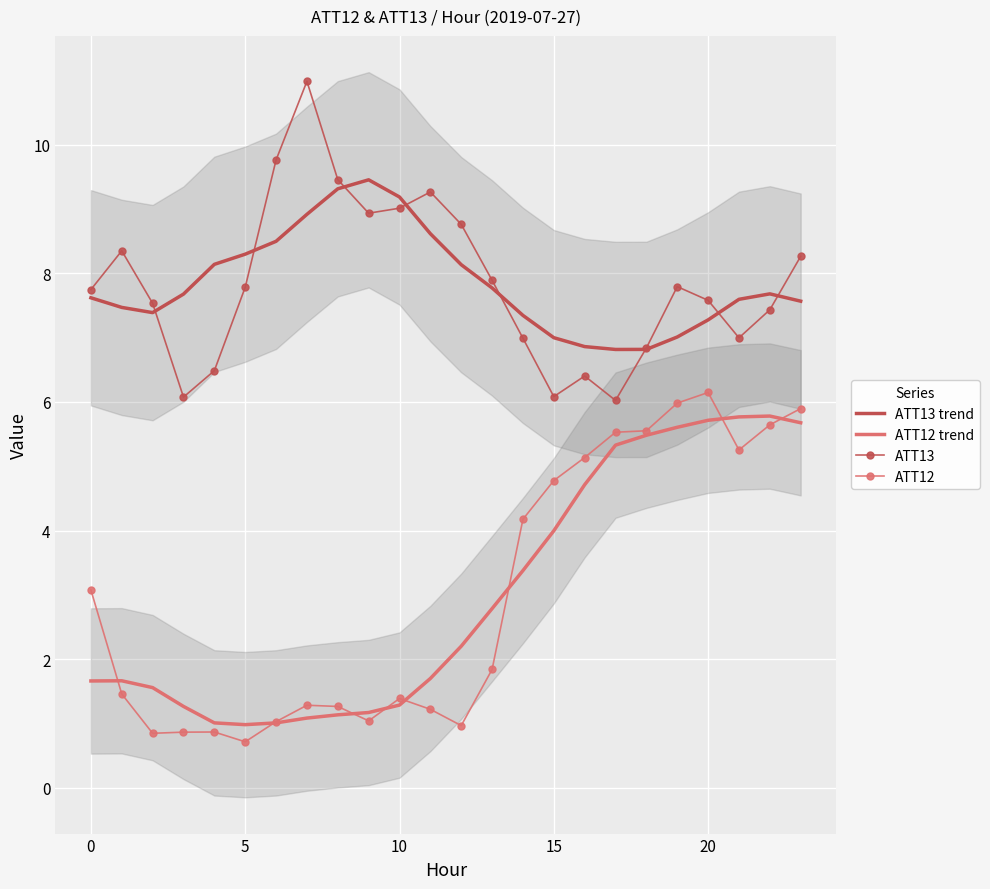

Where does the ATT13 trend series first go above 7?

0